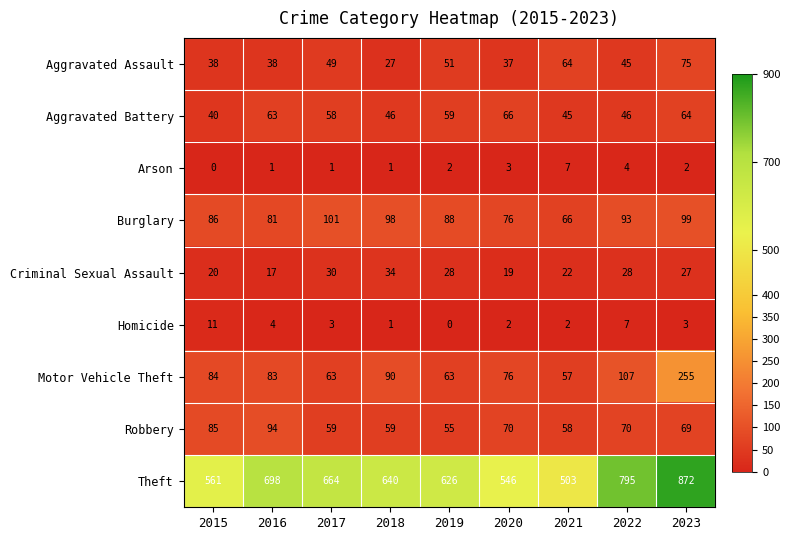

At 2015, list the series in order from smallest to largest.

Arson, Homicide, Criminal Sexual Assault, Aggravated Assault, Aggravated Battery, Motor Vehicle Theft, Robbery, Burglary, Theft